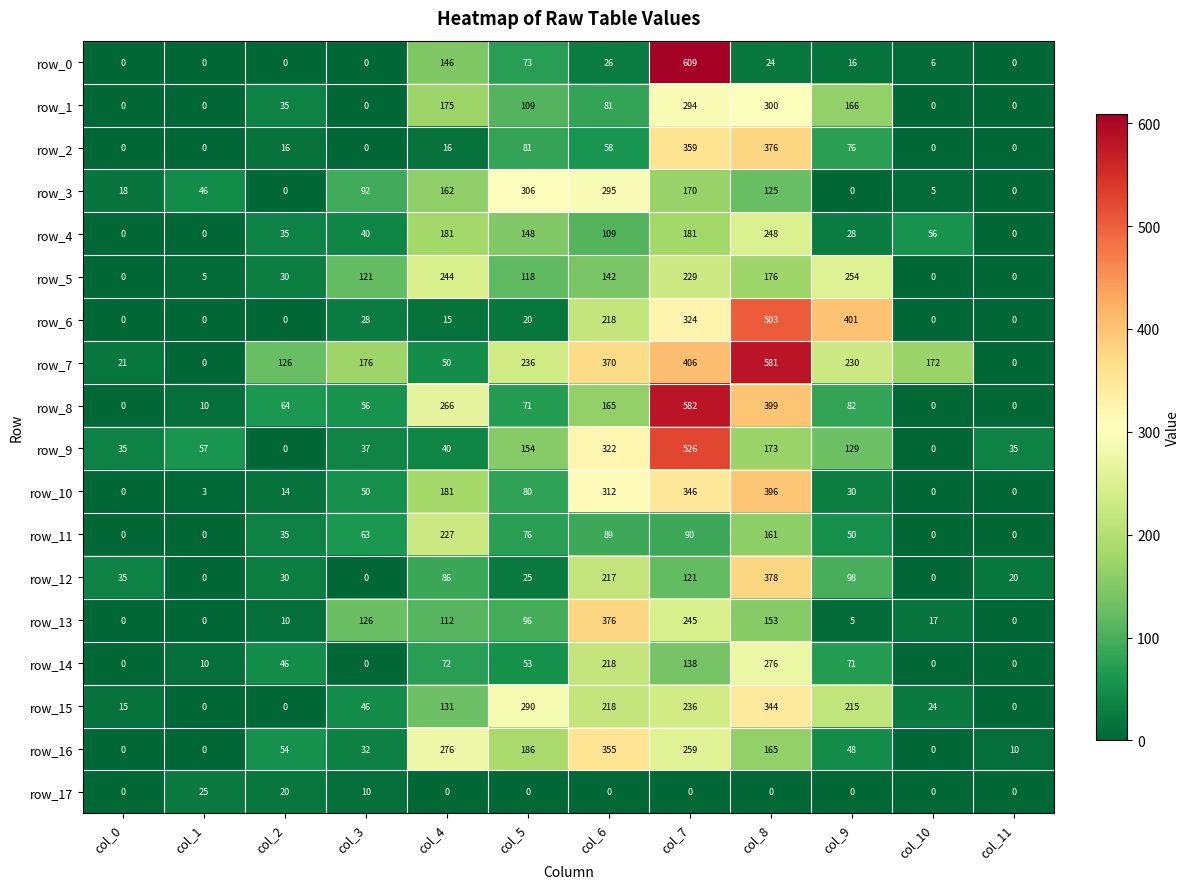

True or false: row_8 has a value of 71 at col_5.

True